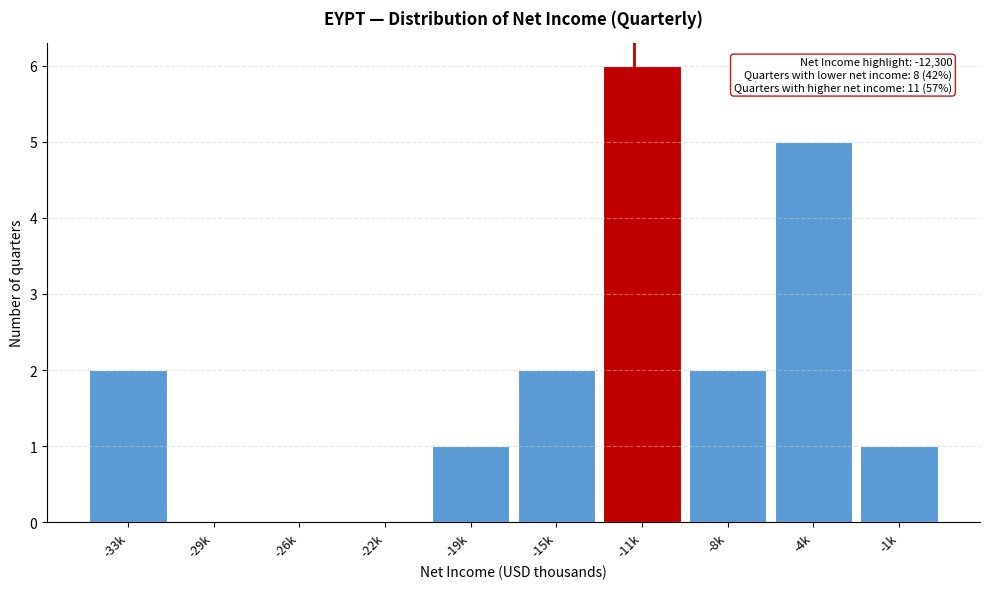

Reading right to left, what are all the values shown in this chart?

-1k=1	-4k=5	-8k=2	-11k=6	-15k=2	-19k=1	-22k=0	-26k=0	-29k=0	-33k=2